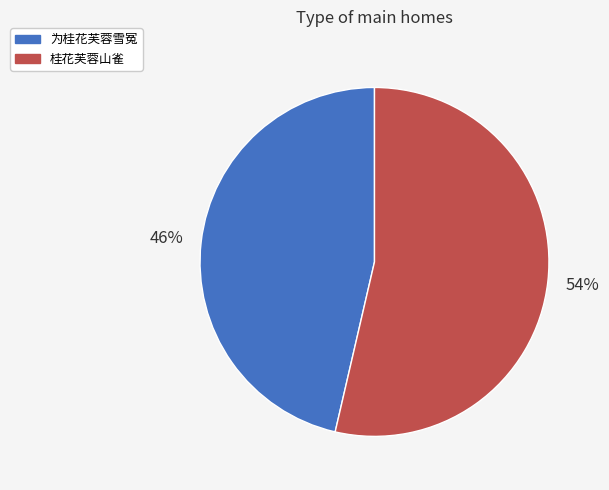

To the nearest percent, what percentage of the pie is 桂花芙蓉山雀?

54%